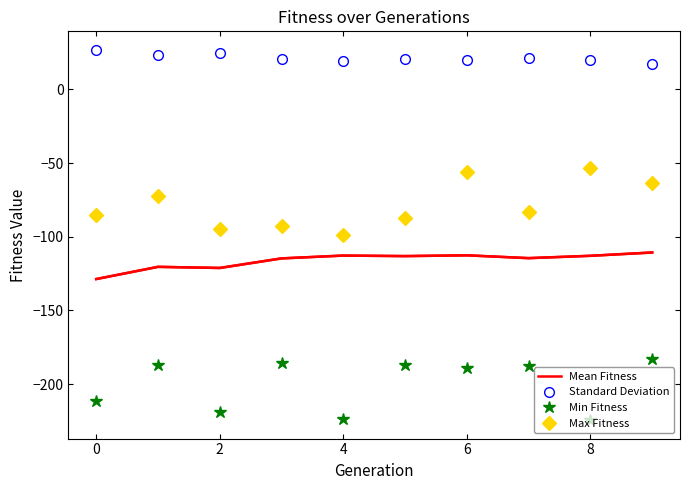

List the series in order of their overall mean, highest first.

Standard Deviation, Max Fitness, Mean Fitness, Min Fitness